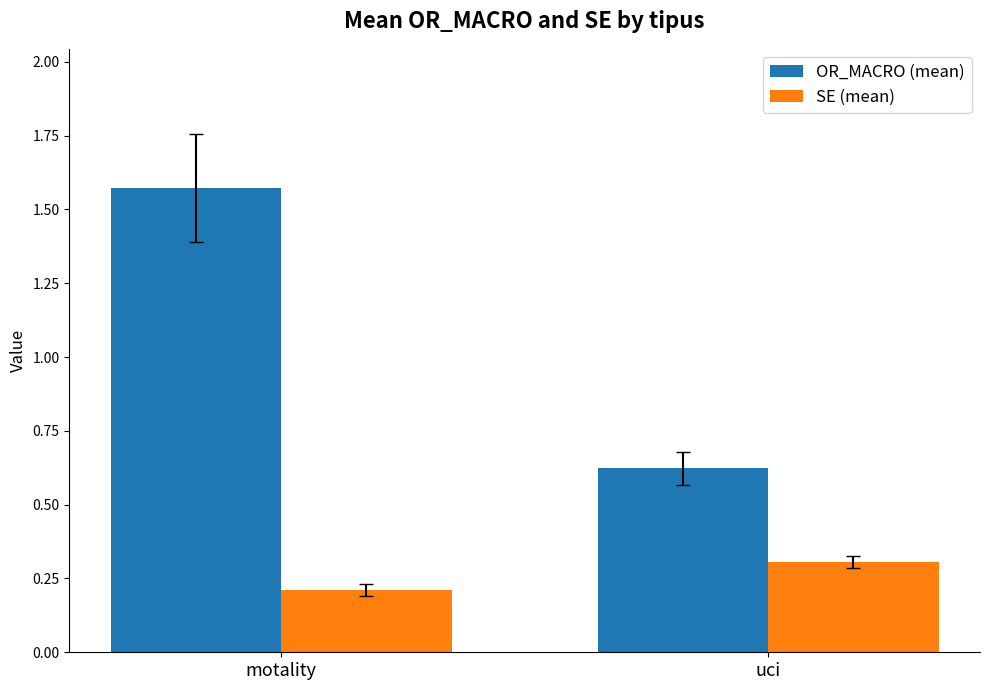

Which series changed the most between motality and uci?

OR_MACRO (mean)